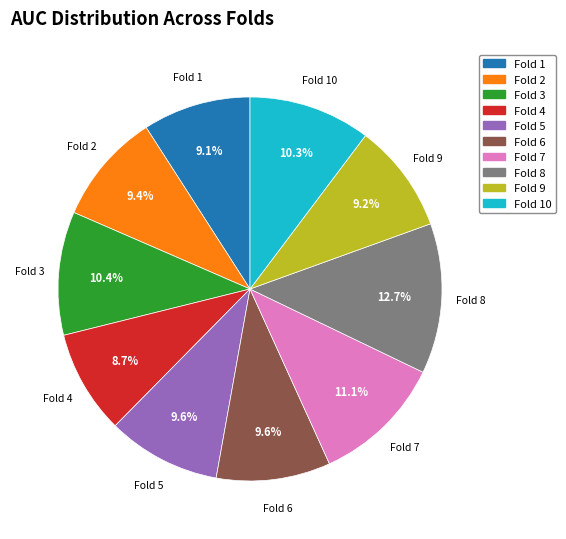

How many slices are in this pie chart?

10